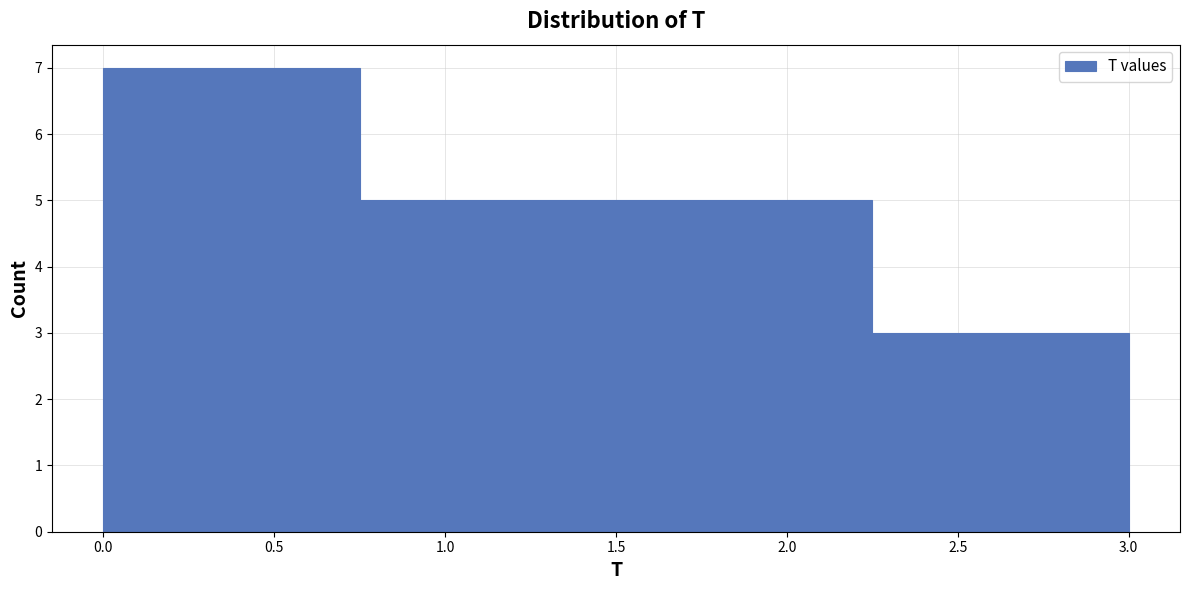

Which range on the x-axis has the tallest bar?

0.00 to 0.75